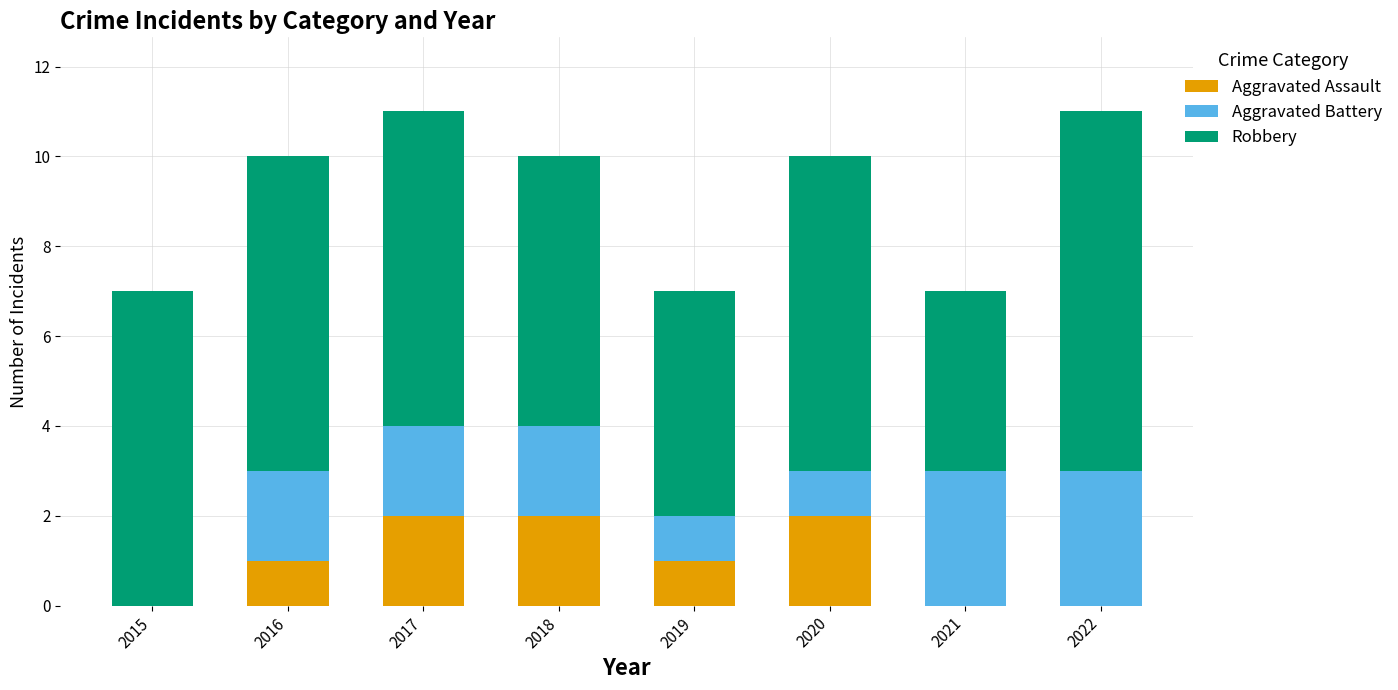

What is the sum of all Aggravated Assault values?

8